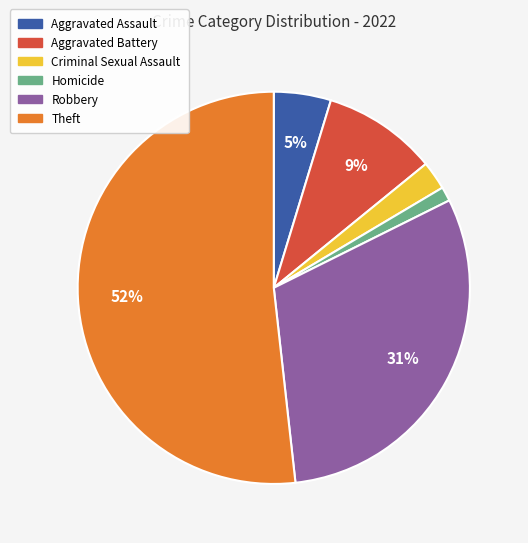

To the nearest percent, what percentage of the pie is Aggravated Assault?

5%